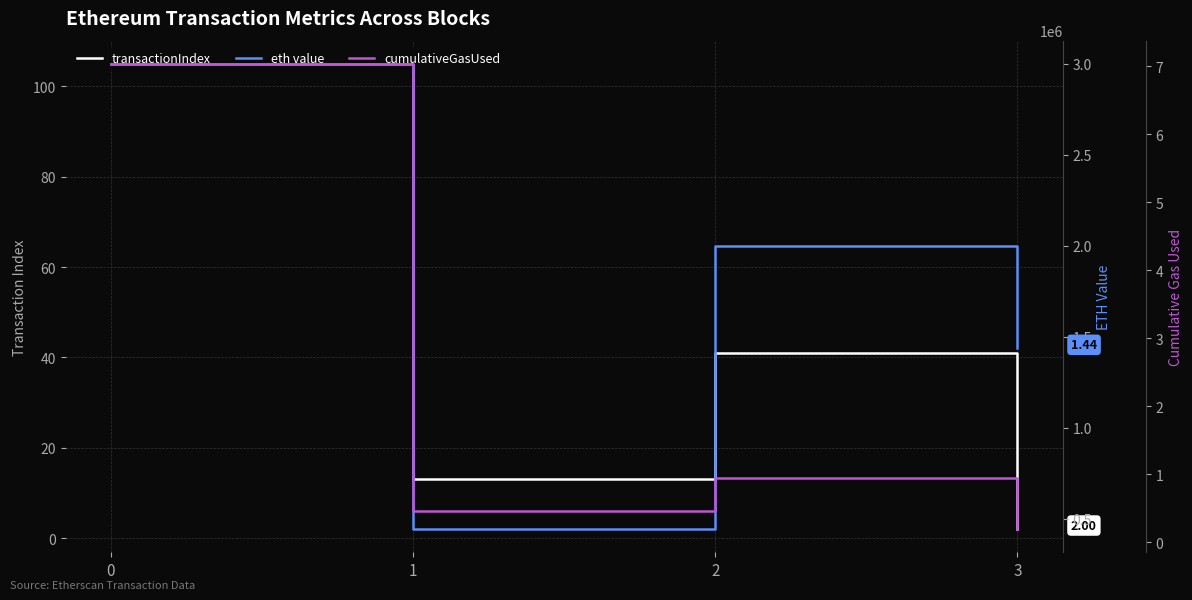

What is the average value of the transactionIndex series?

40.2